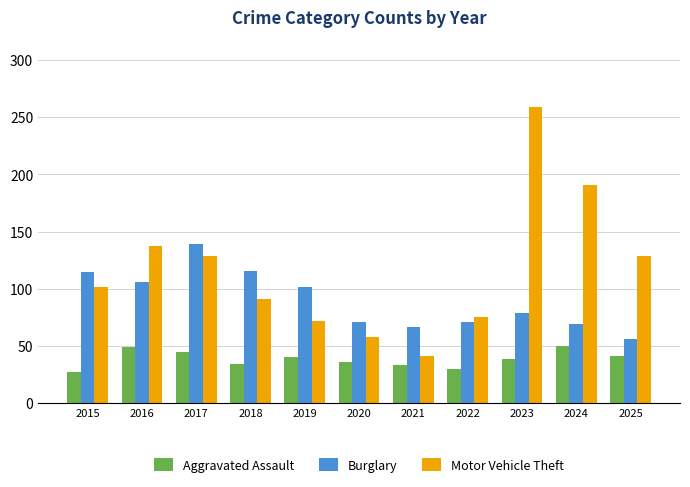

What is the difference between the highest and lowest values at 2020?

35